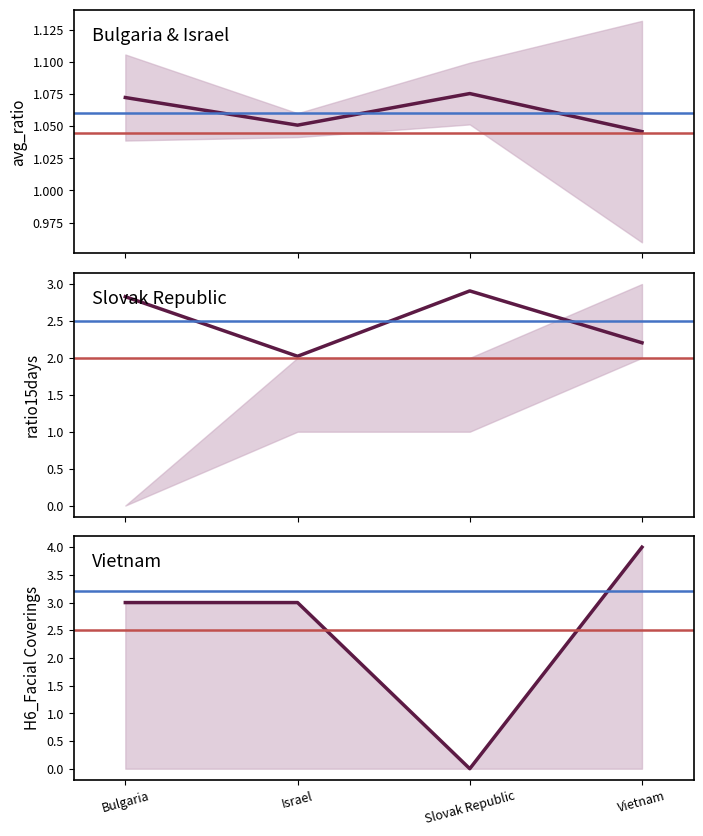

True or false: ratio15days and avg_ratio intersect in this chart.

False